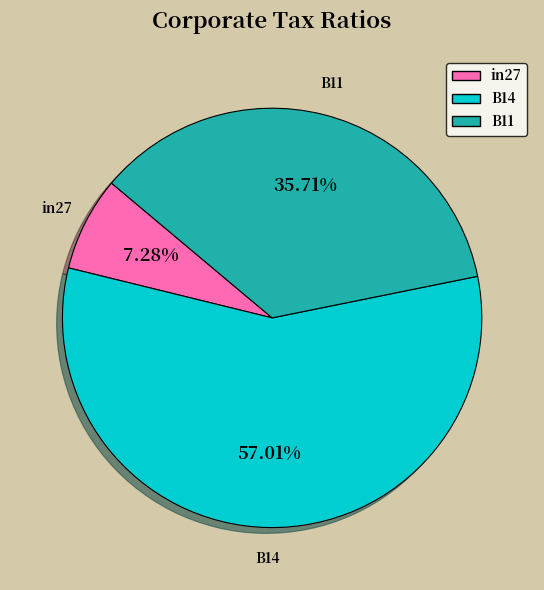

Which slice is the largest?

B14